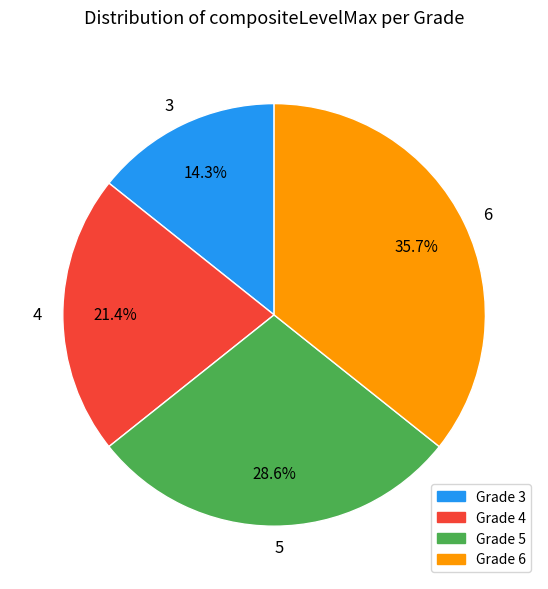

What percentage is the 6 slice, to the nearest percent?

36%